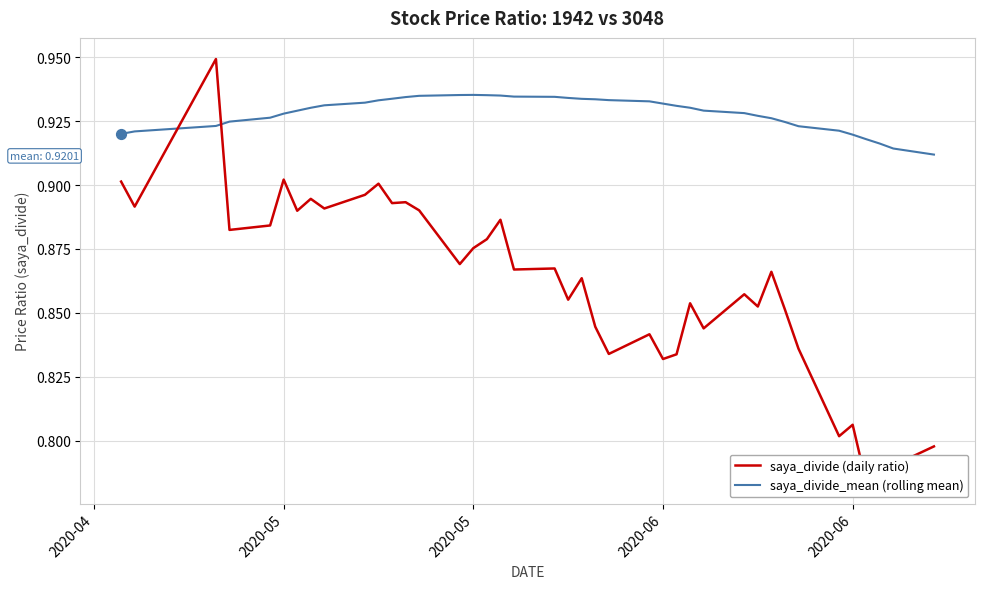

At which category is the sum across all series the highest?

2020-05